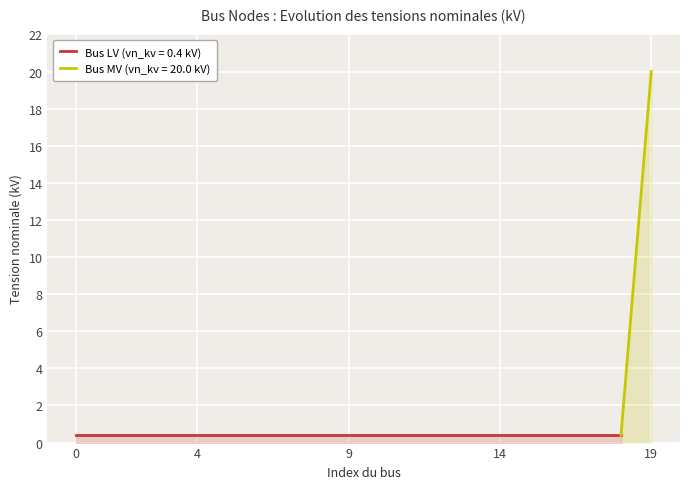

The chart shows a value of 0.2 at 0. True or false?

False